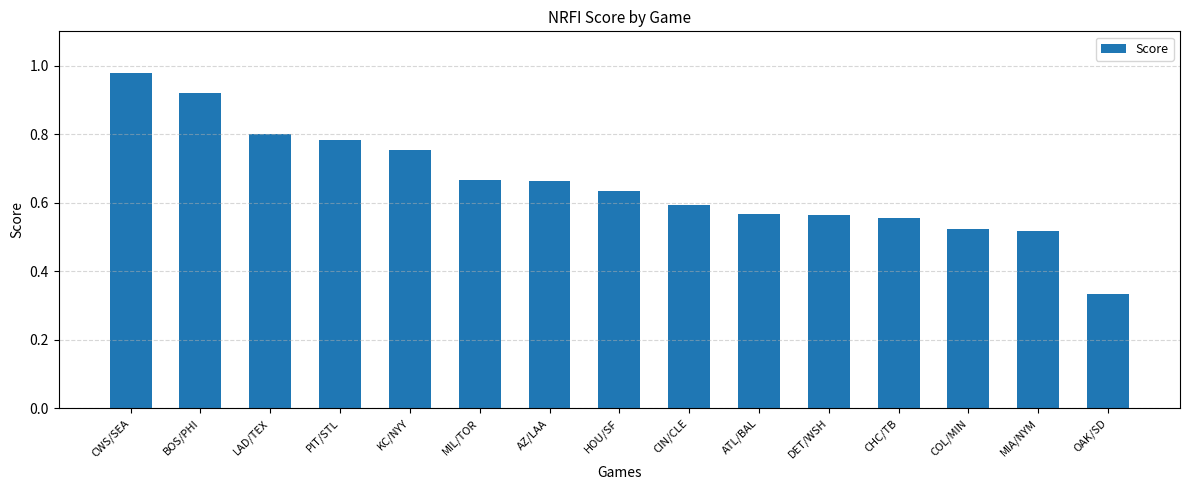

Where is the data nearest to the value 0?

OAK/SD